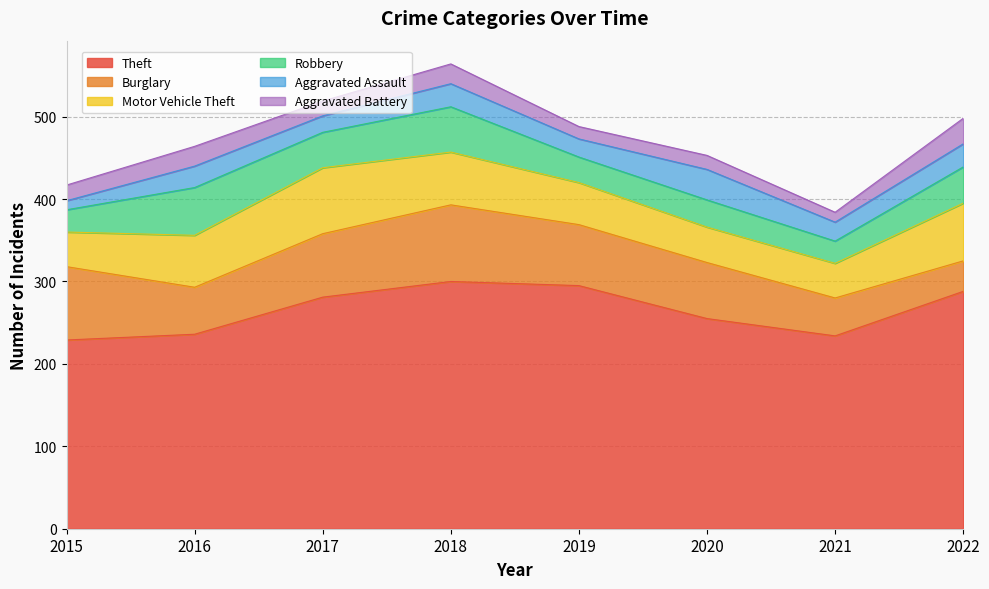

What is the sum of all Aggravated Battery values?

160